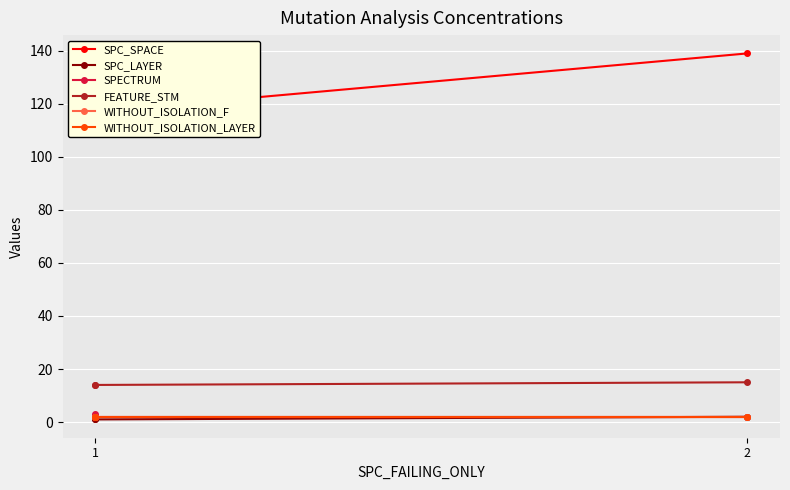

What is the spread (max minus min) of values at 1?

134